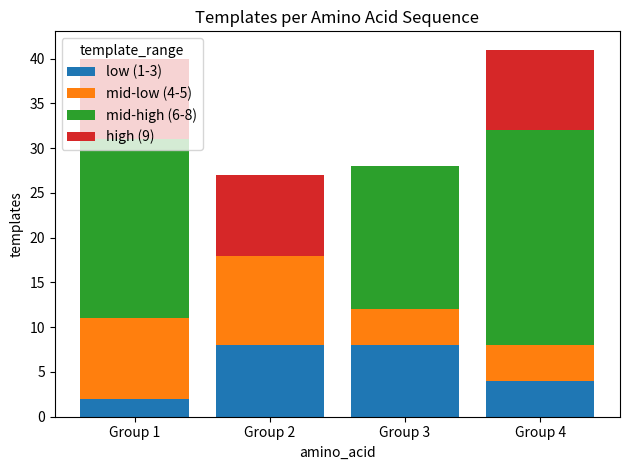

At which label is low (1-3) closest to 5?

Group 4